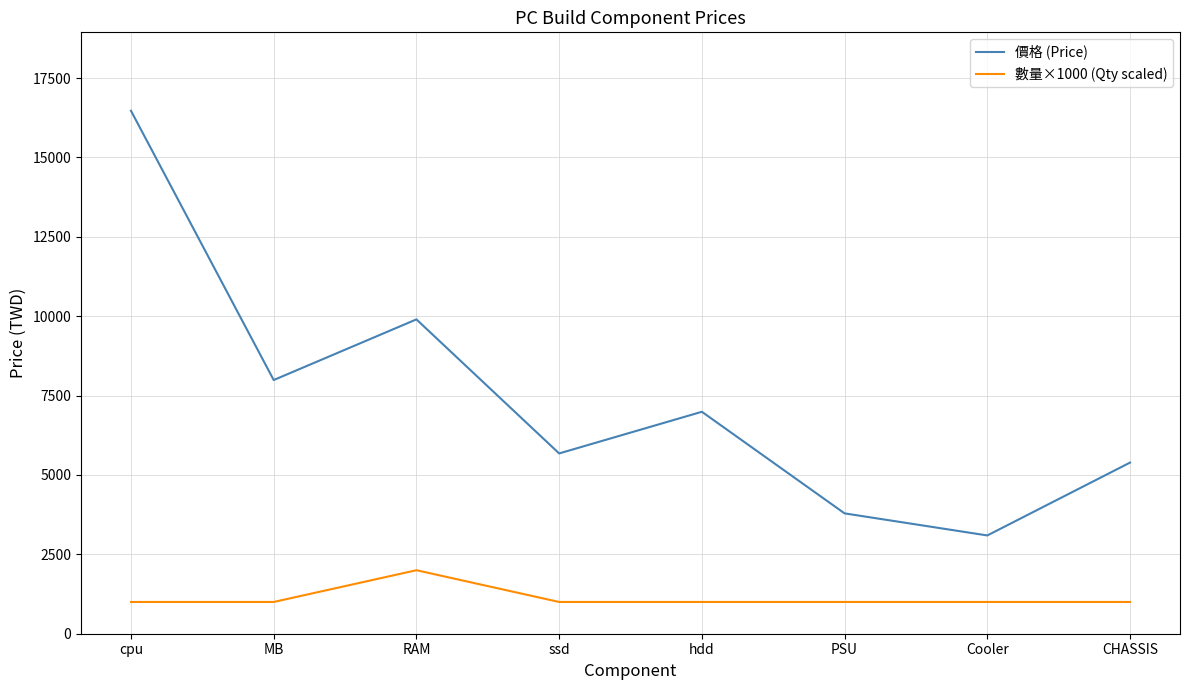

Rank the series by their average value, from lowest to highest.

數量×1000 (Qty scaled), 價格 (Price)